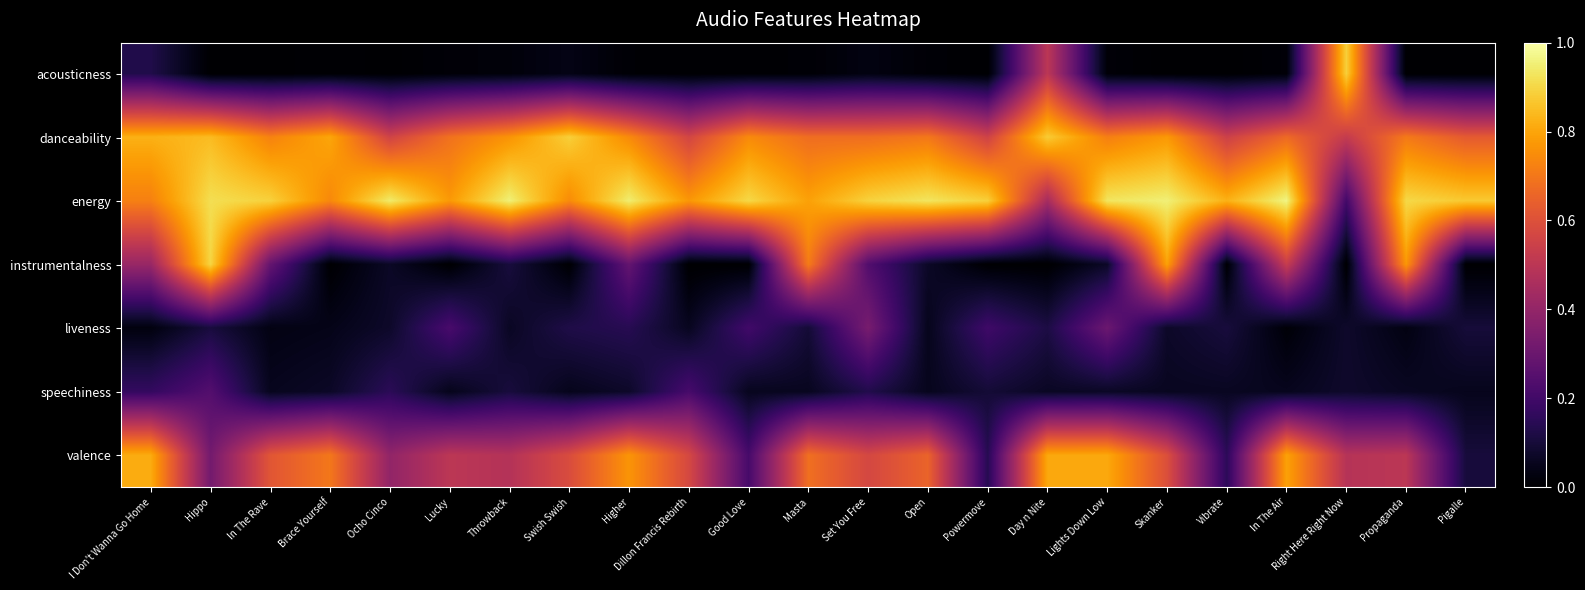

At Right Here Right Now, list the series in order from largest to smallest.

acousticness, danceability, valence, energy, speechiness, liveness, instrumentalness